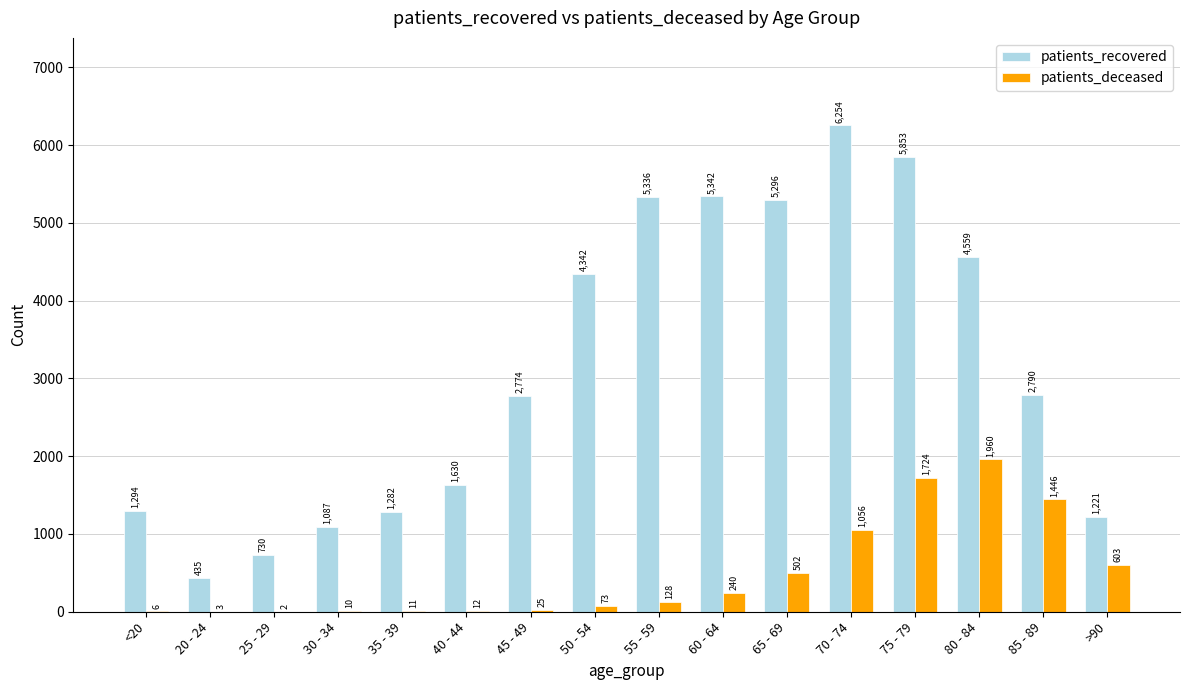

The patients_recovered series shows 2774 at 45 - 49. True or false?

True